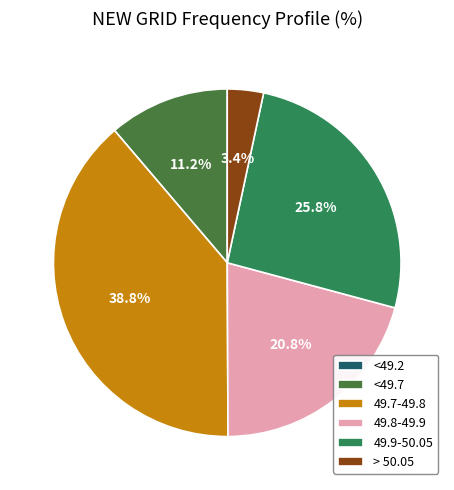

What is the largest slice in the pie chart?

49.7-49.8